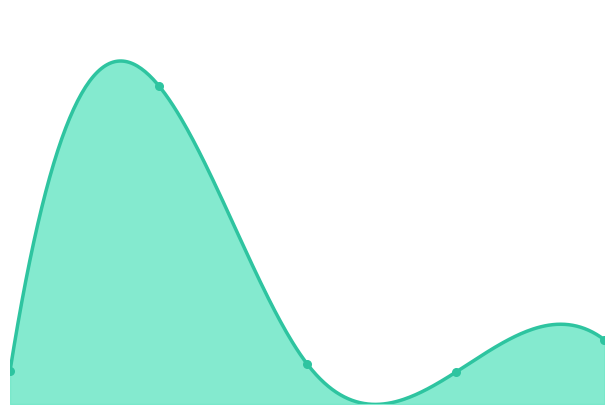

What is the change in value from 0.0 to 2.0?

+55998